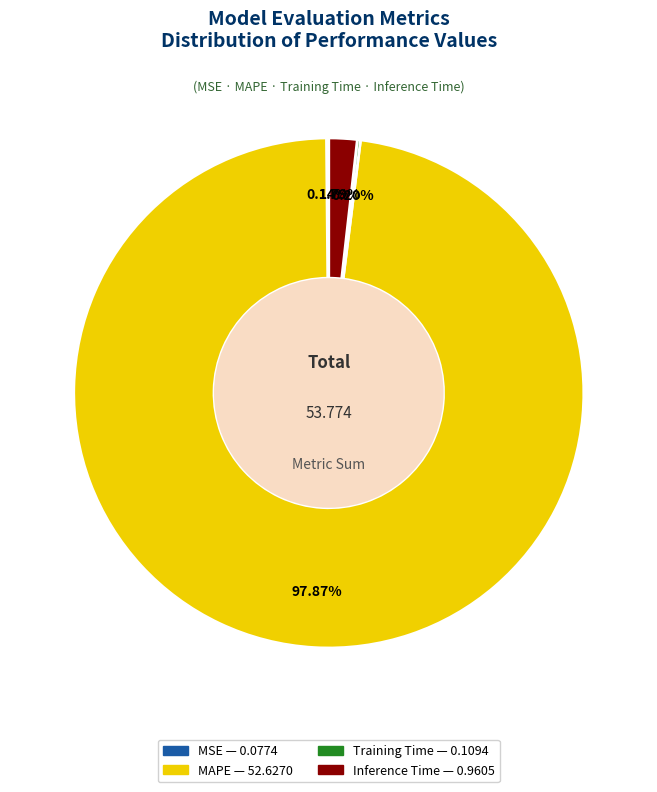

Does MAPE account for over 50% of the chart?

Yes